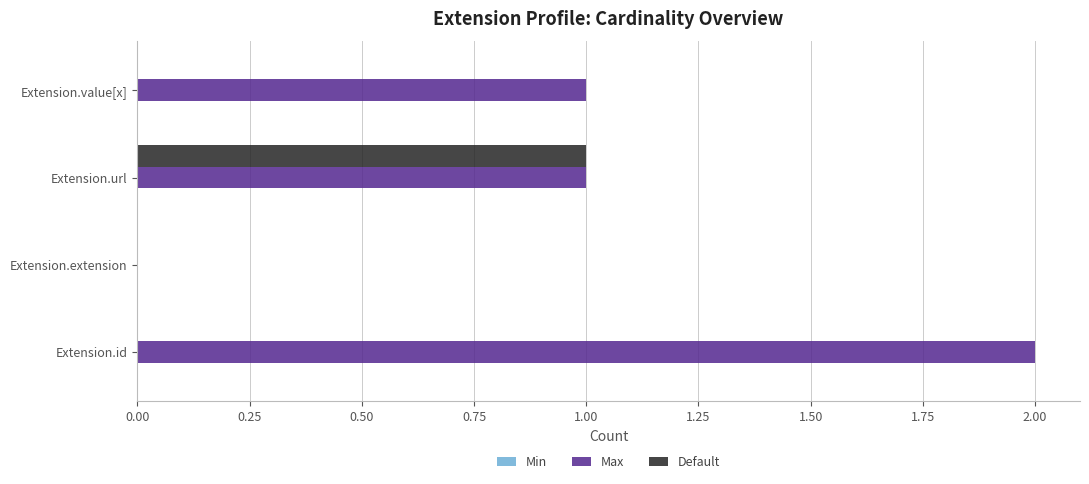

Which series has the largest total across all categories?

Max